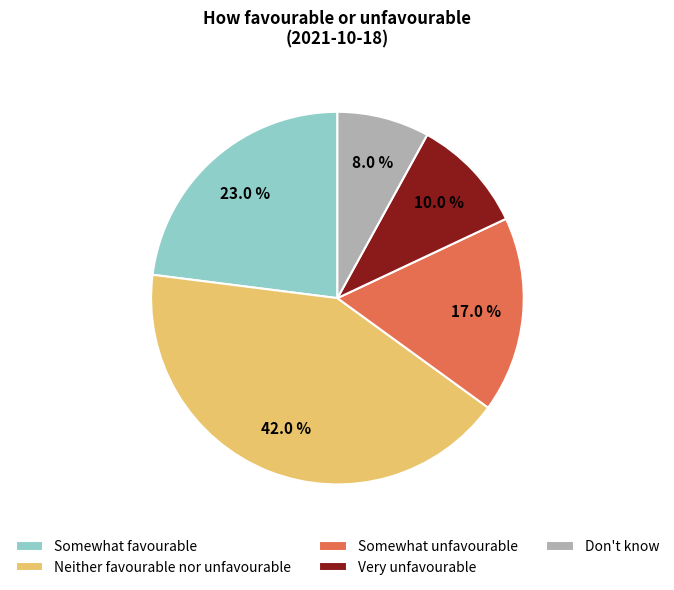

Count the number of slices in the pie.

5